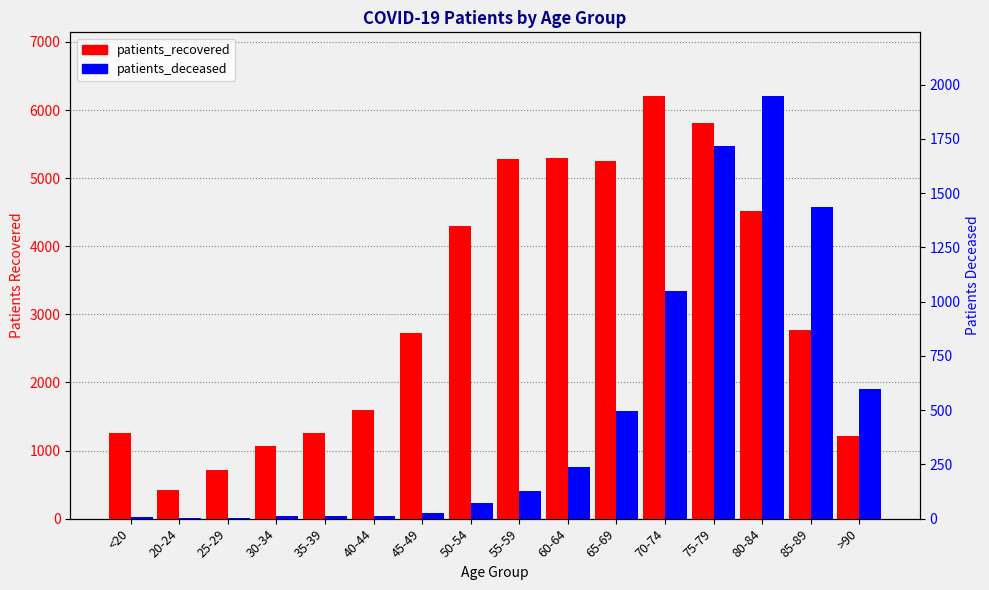

What is the label of the 1st bar from the left?

<20